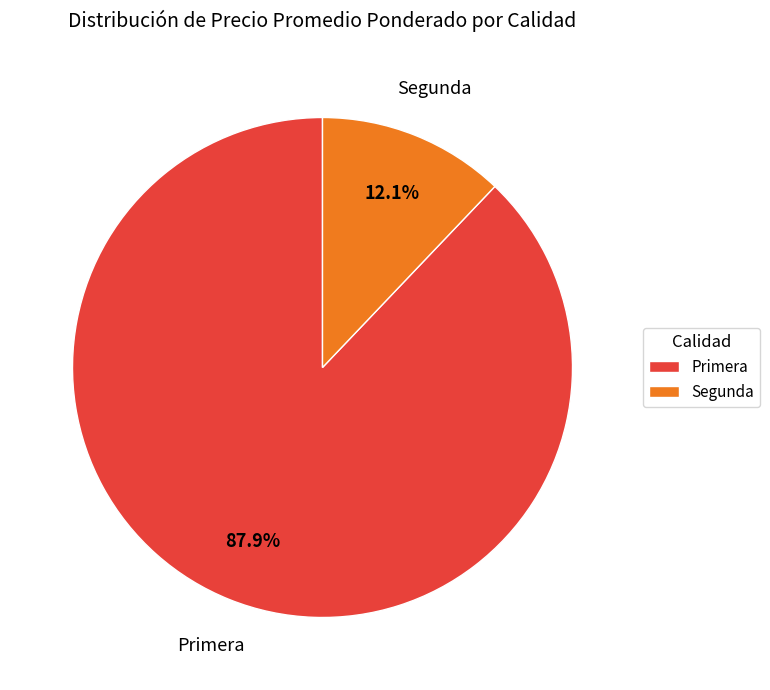

Count the number of slices in the pie.

2